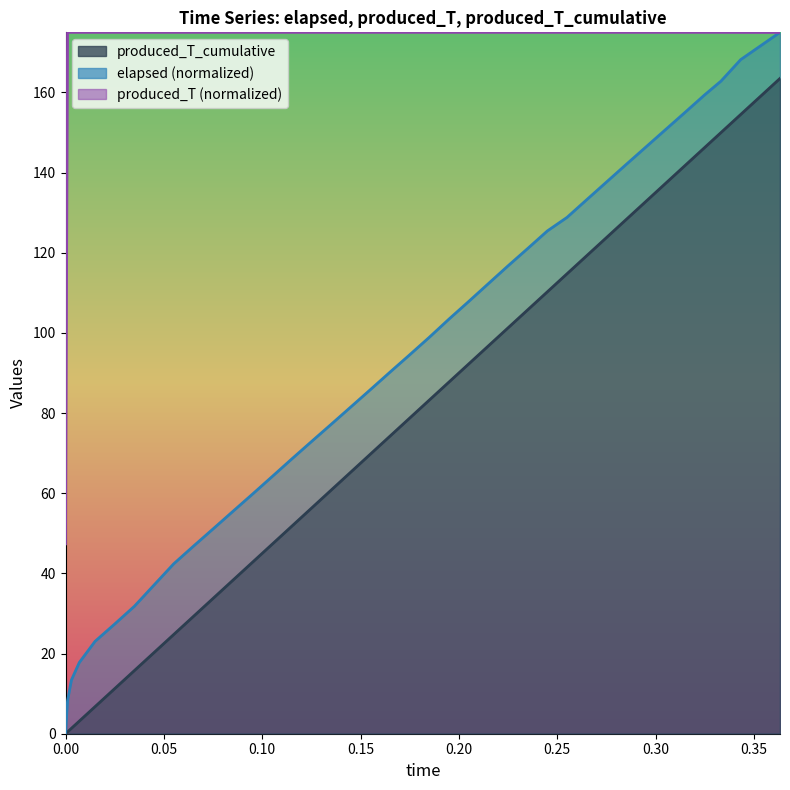

The produced_T_cumulative series shows 51.8 at 0.115. True or false?

True